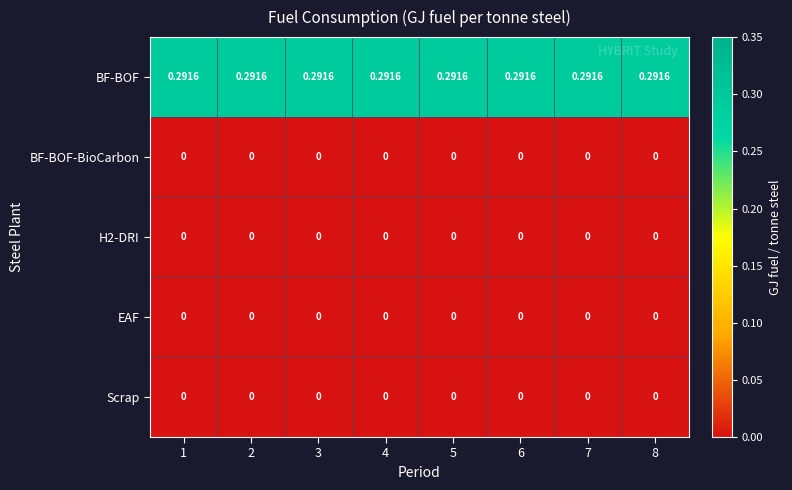

Which series has the largest total across all categories?

BF-BOF